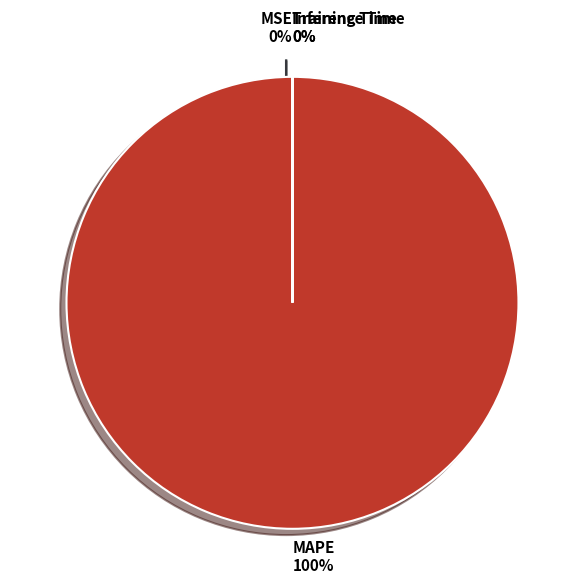

To the nearest percent, what is the difference between the largest and smallest slice percentages?

100%